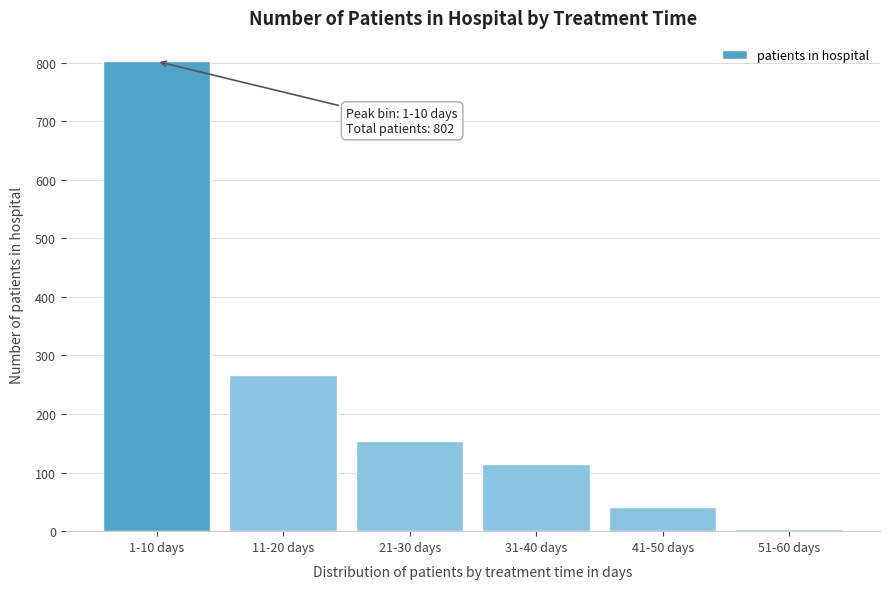

Reading right to left, transcribe all the data shown in this chart.

3	42	114	154	266	802